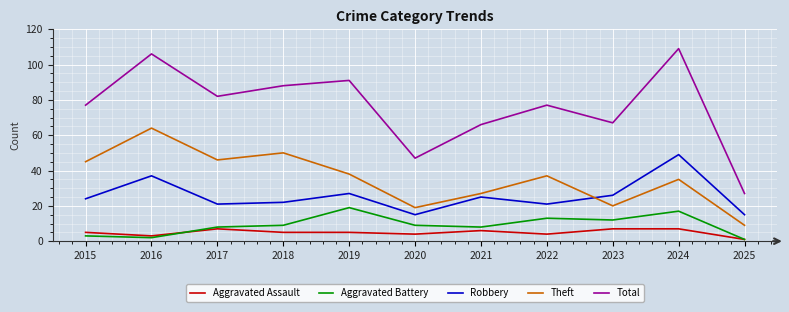

Reading right to left, list all the values displayed in this chart.

Aggravated Assault: 1	7	7	4	6	4	5	5	7	3	5
Aggravated Battery: 1	17	12	13	8	9	19	9	8	2	3
Robbery: 15	49	26	21	25	15	27	22	21	37	24
Theft: 9	35	20	37	27	19	38	50	46	64	45
Total: 27	109	67	77	66	47	91	88	82	106	77